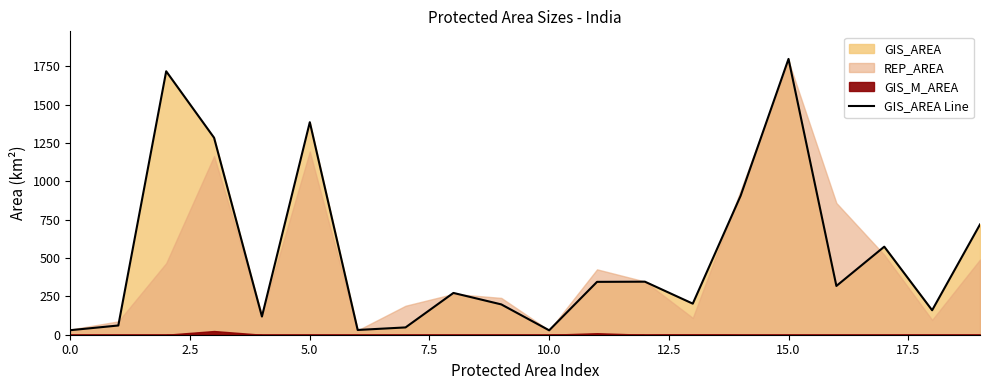

What is the value of the 15th point from the left?

906.4